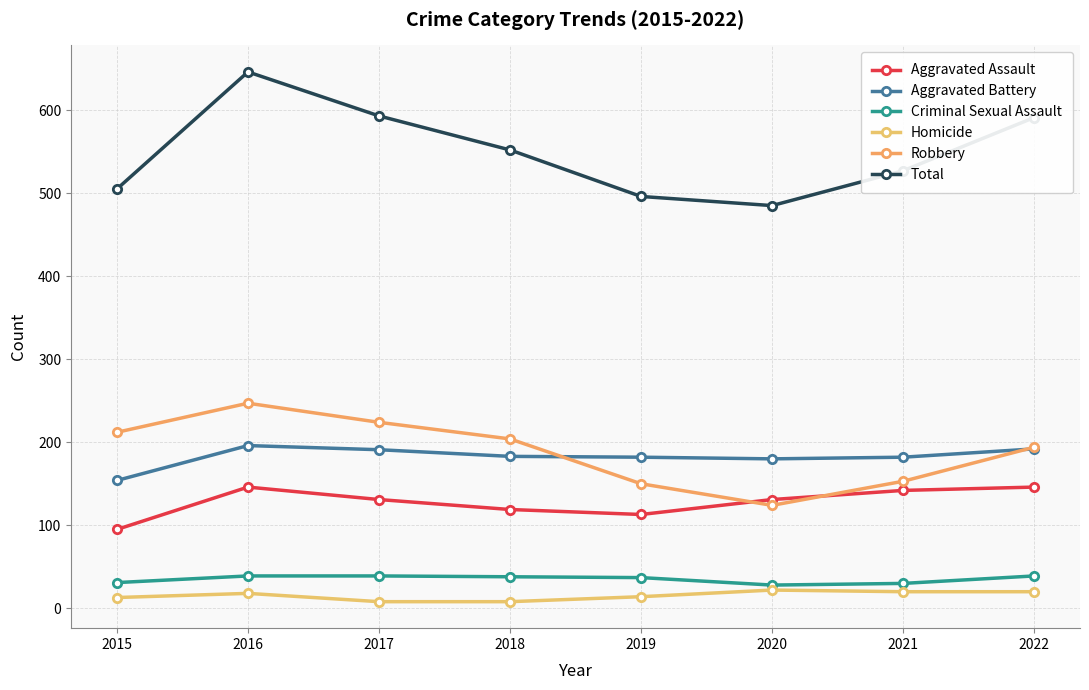

Is this an area chart (filled region under the line)?

No